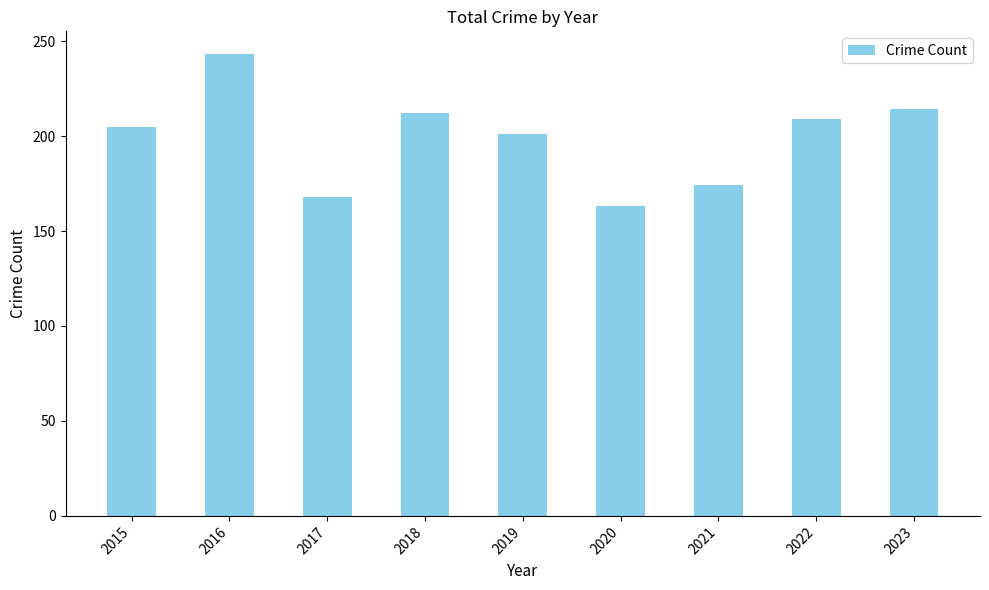

Does the chart contain any negative values?

No